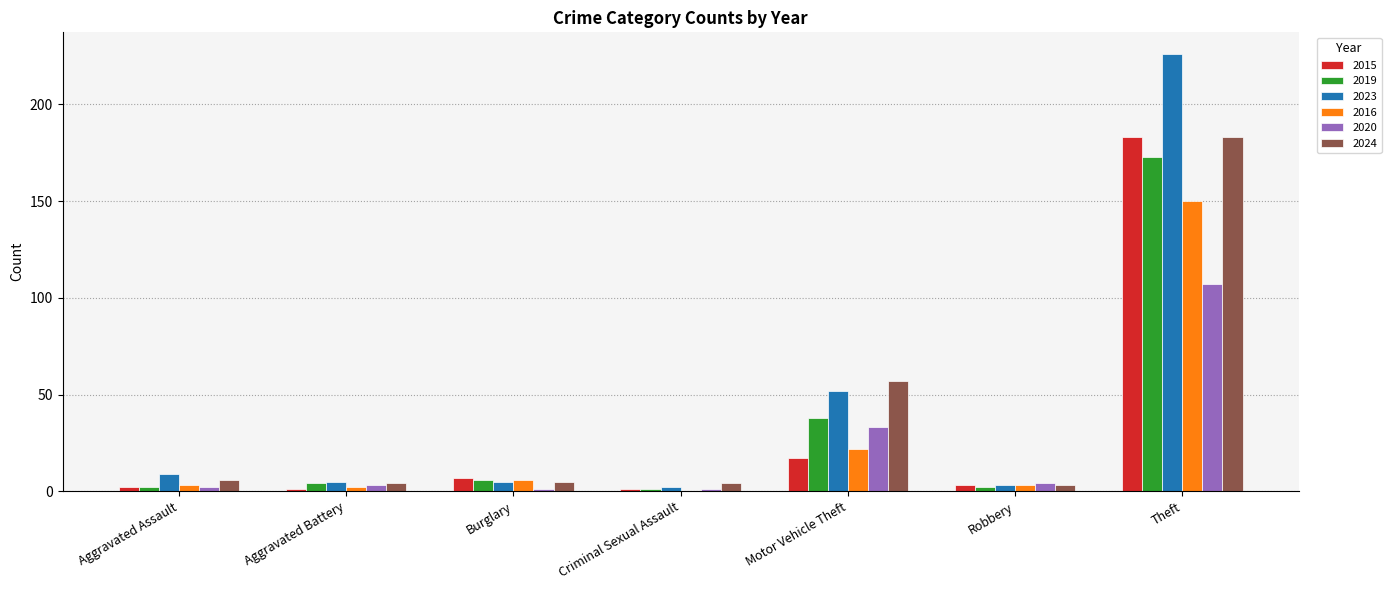

Which category has the highest value in the 2020 series?

Theft